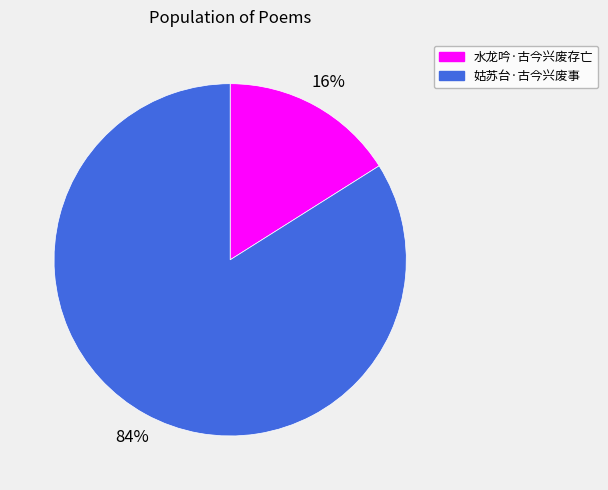

Which slice is the smallest?

水龙吟·古今兴废存亡